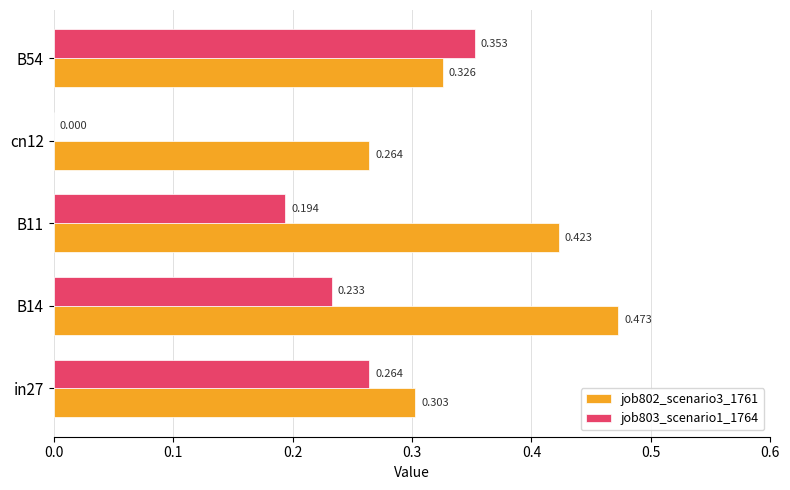

Is the value of job802_scenario3_1761 at in27 greater than the value of job803_scenario1_1764 at B54?

No